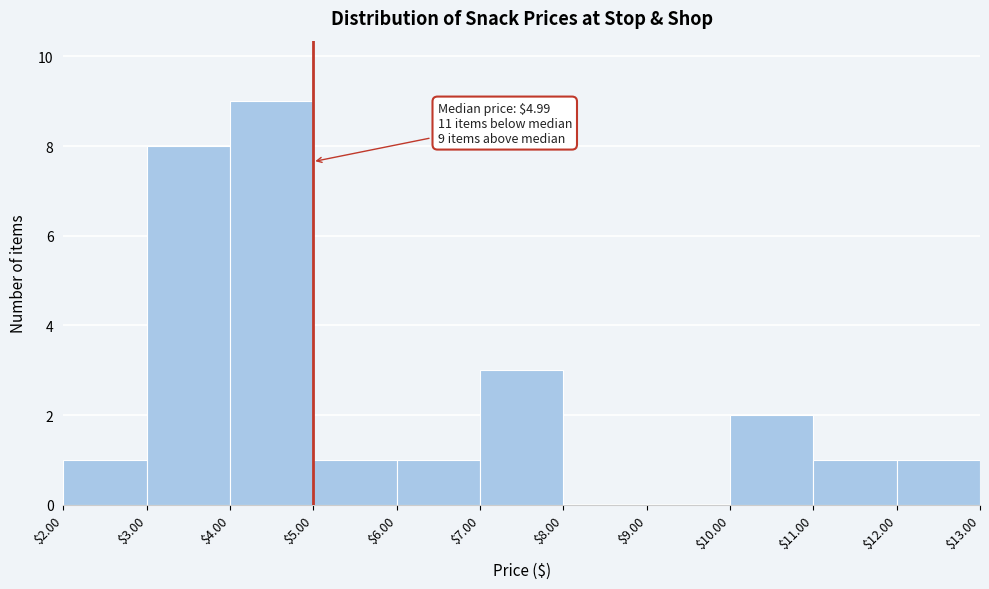

Which range on the x-axis has the tallest bar?

$4.00 to $5.00